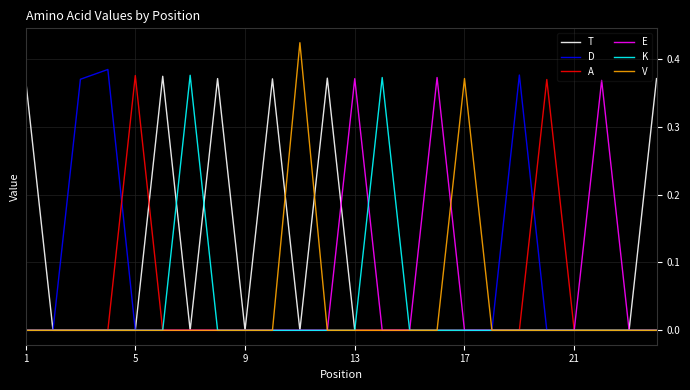

Which series has the largest total across all categories?

T